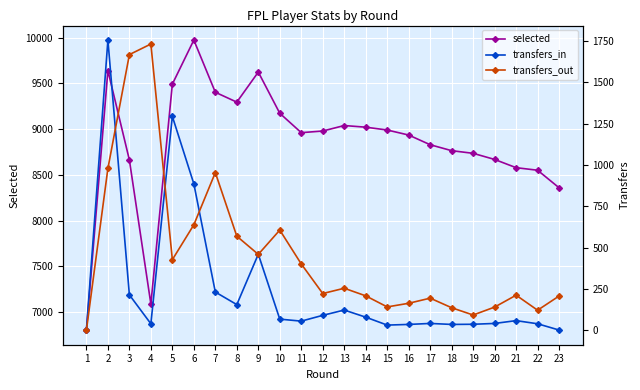

What is the value of the selected point at the 5th from the left?

9493